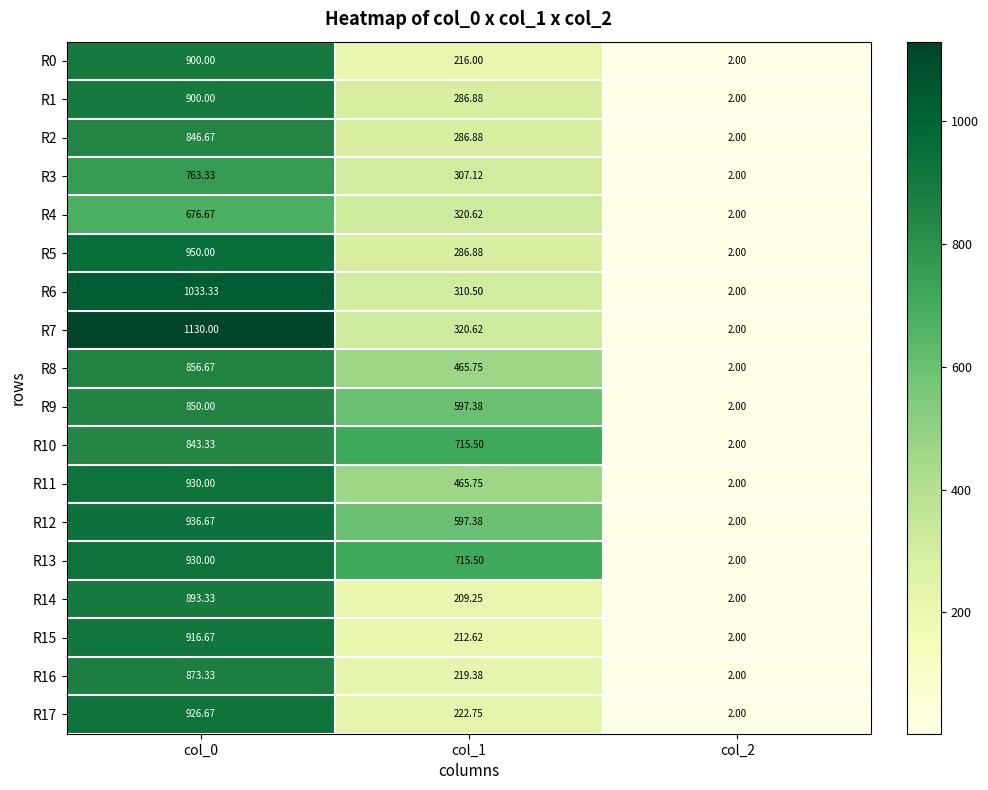

Is the value of R5 at col_0 greater than the value of R17 at col_2?

Yes